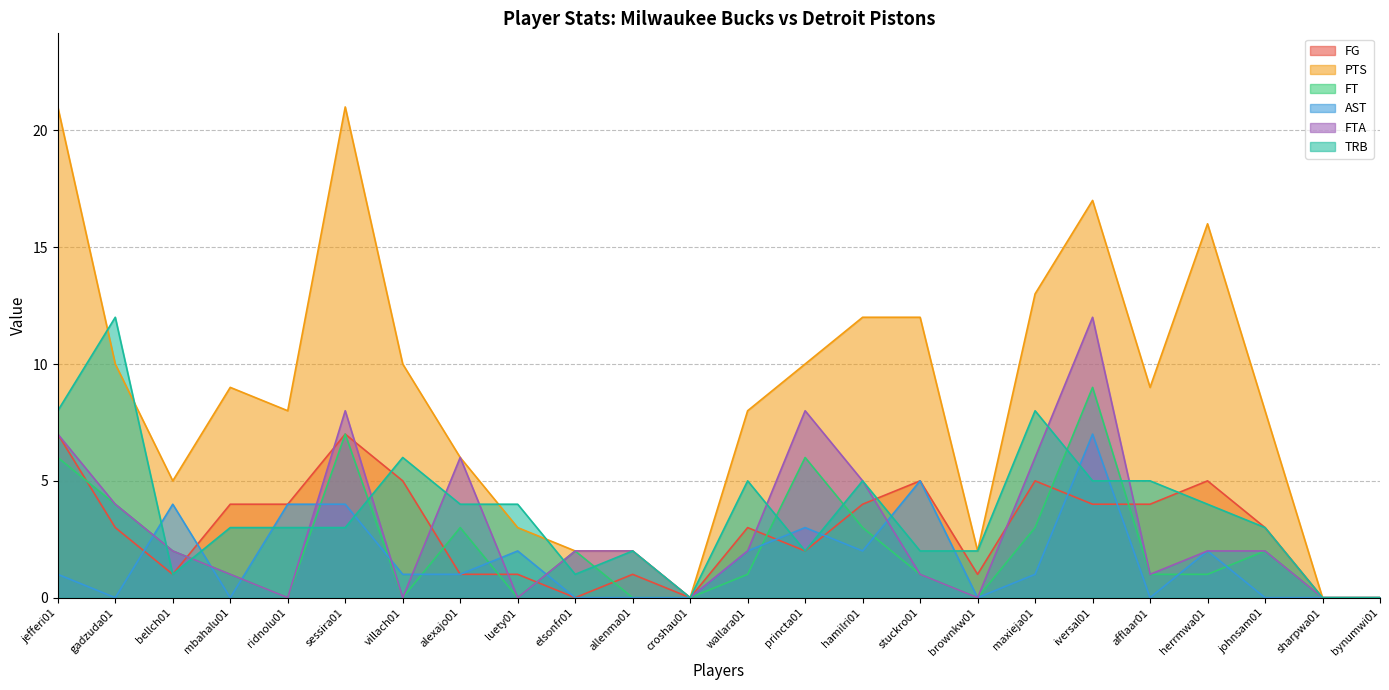

Reading left to right, transcribe all the data shown in this chart.

FG: 7	3	1	4	4	7	5	1	1	0	1	0	3	2	4	5	1	5	4	4	5	3	0	0
PTS: 21	10	5	9	8	21	10	6	3	2	2	0	8	10	12	12	2	13	17	9	16	8	0	0
FT: 6	4	2	1	0	7	0	3	0	2	0	0	1	6	3	1	0	3	9	1	1	2	0	0
AST: 1	0	4	0	4	4	1	1	2	0	0	0	2	3	2	5	0	1	7	0	2	0	0	0
FTA: 7	4	2	1	0	8	0	6	0	2	2	0	2	8	5	1	0	6	12	1	2	2	0	0
TRB: 8	12	1	3	3	3	6	4	4	1	2	0	5	2	5	2	2	8	5	5	4	3	0	0